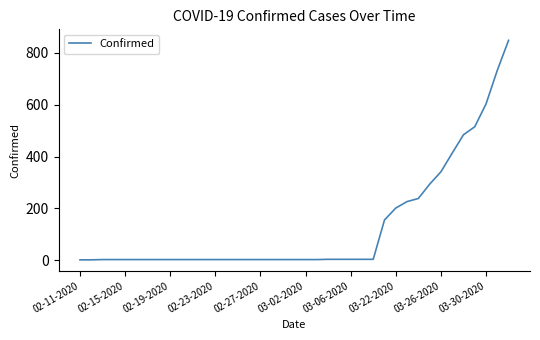

What is the difference between the maximum and minimum values?

848